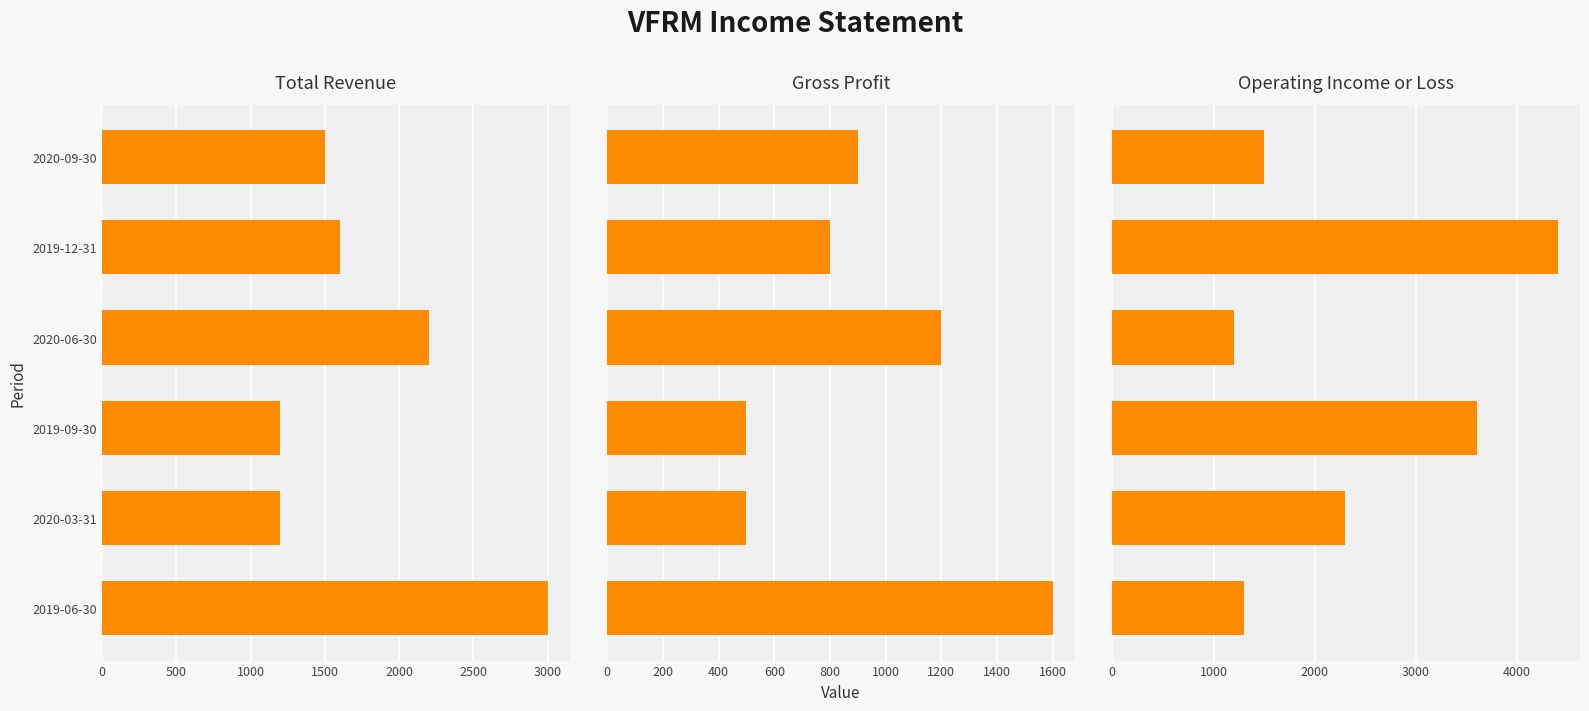

Between 2019-06-30 and 2020-03-31, which is larger?

2019-06-30